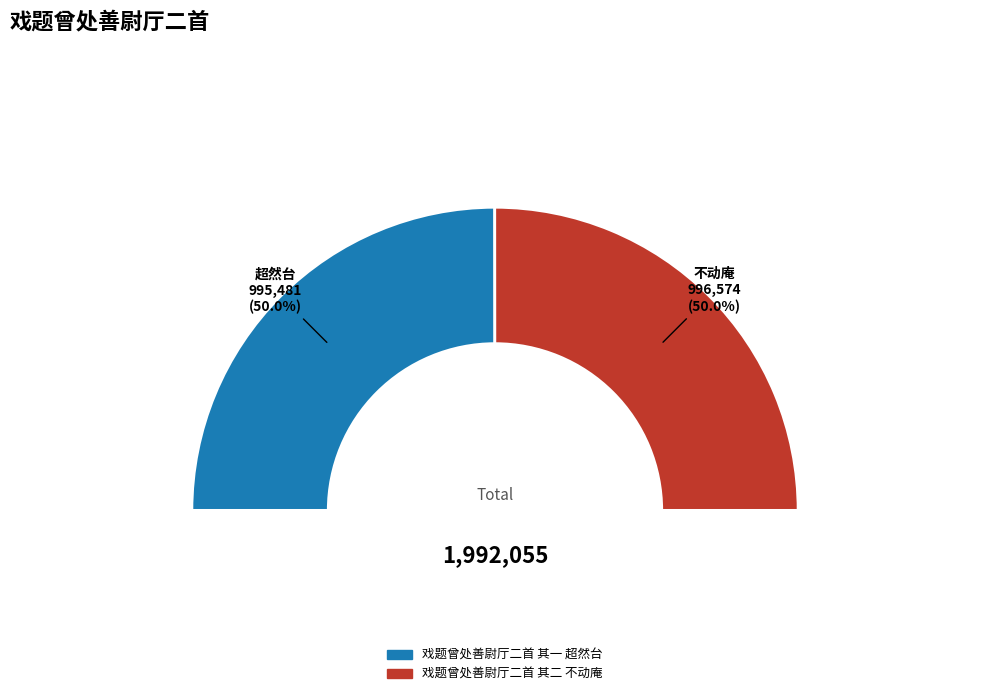

To the nearest percent, what is the average slice percentage?

50%